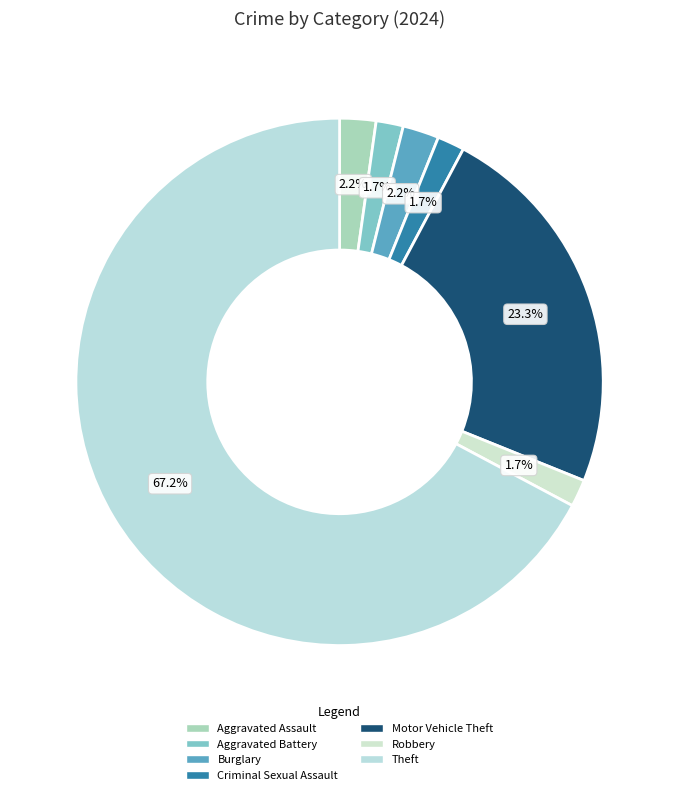

Which category has the biggest portion of the pie?

Theft